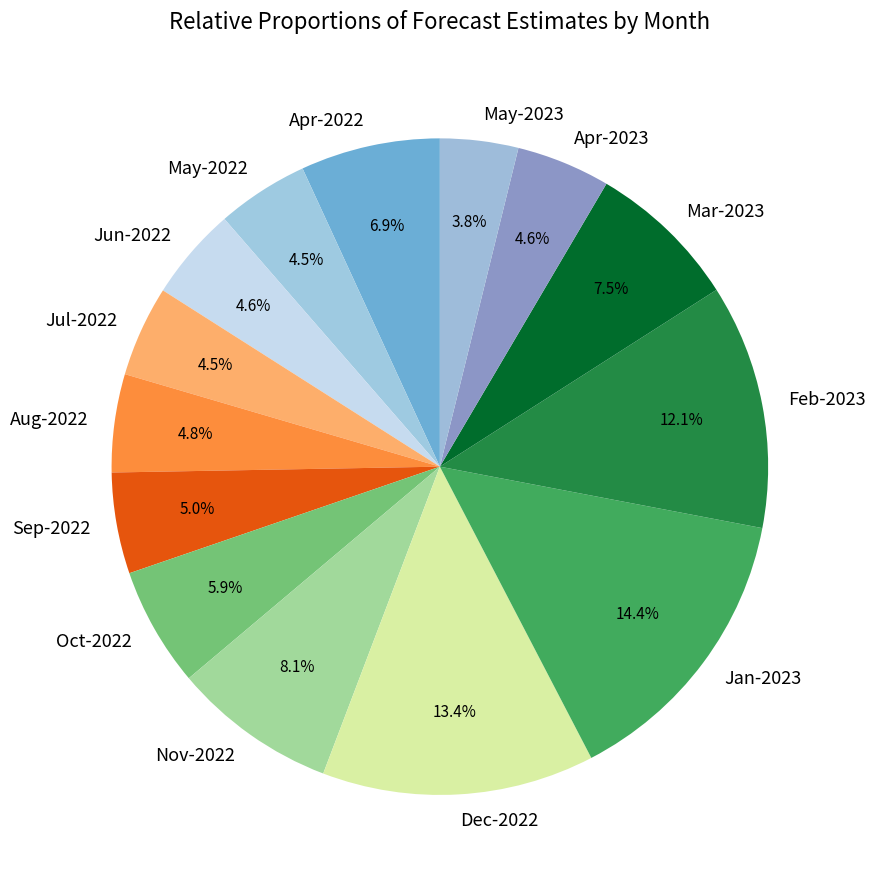

What percentage do May-2022 and Jan-2023 together represent?

18.9%